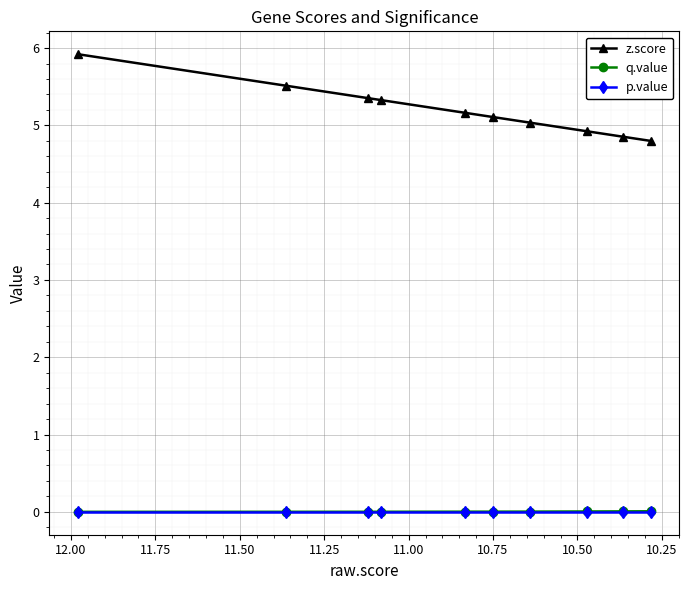

The value of p.value at 10.50 is 0.0. True or false?

False